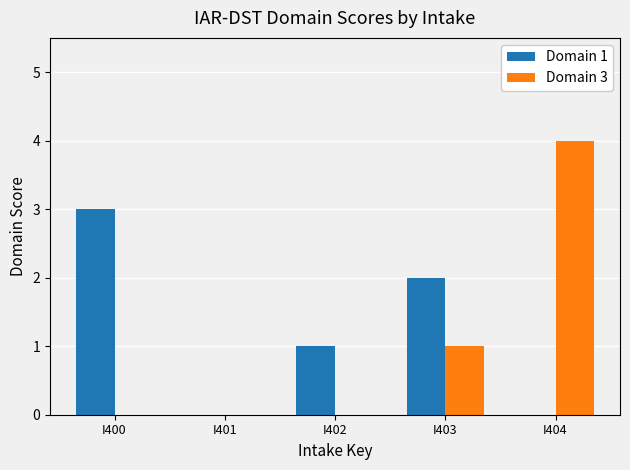

Are the bars horizontal?

No